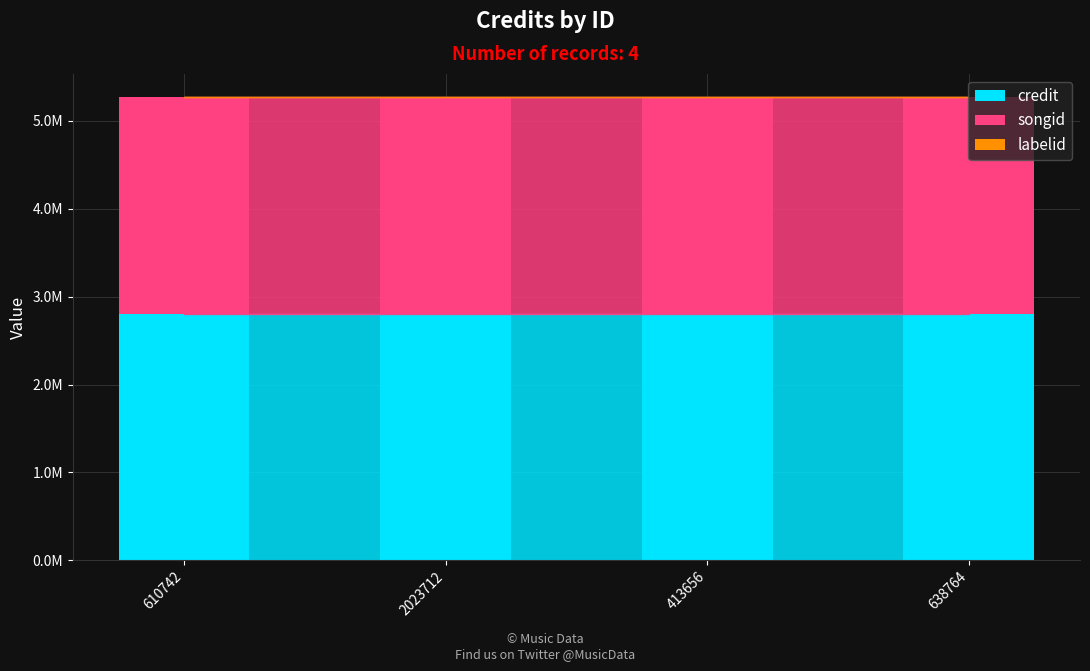

List the labels in order of labelid value, largest first.

610742, 2023712, 413656, 638764